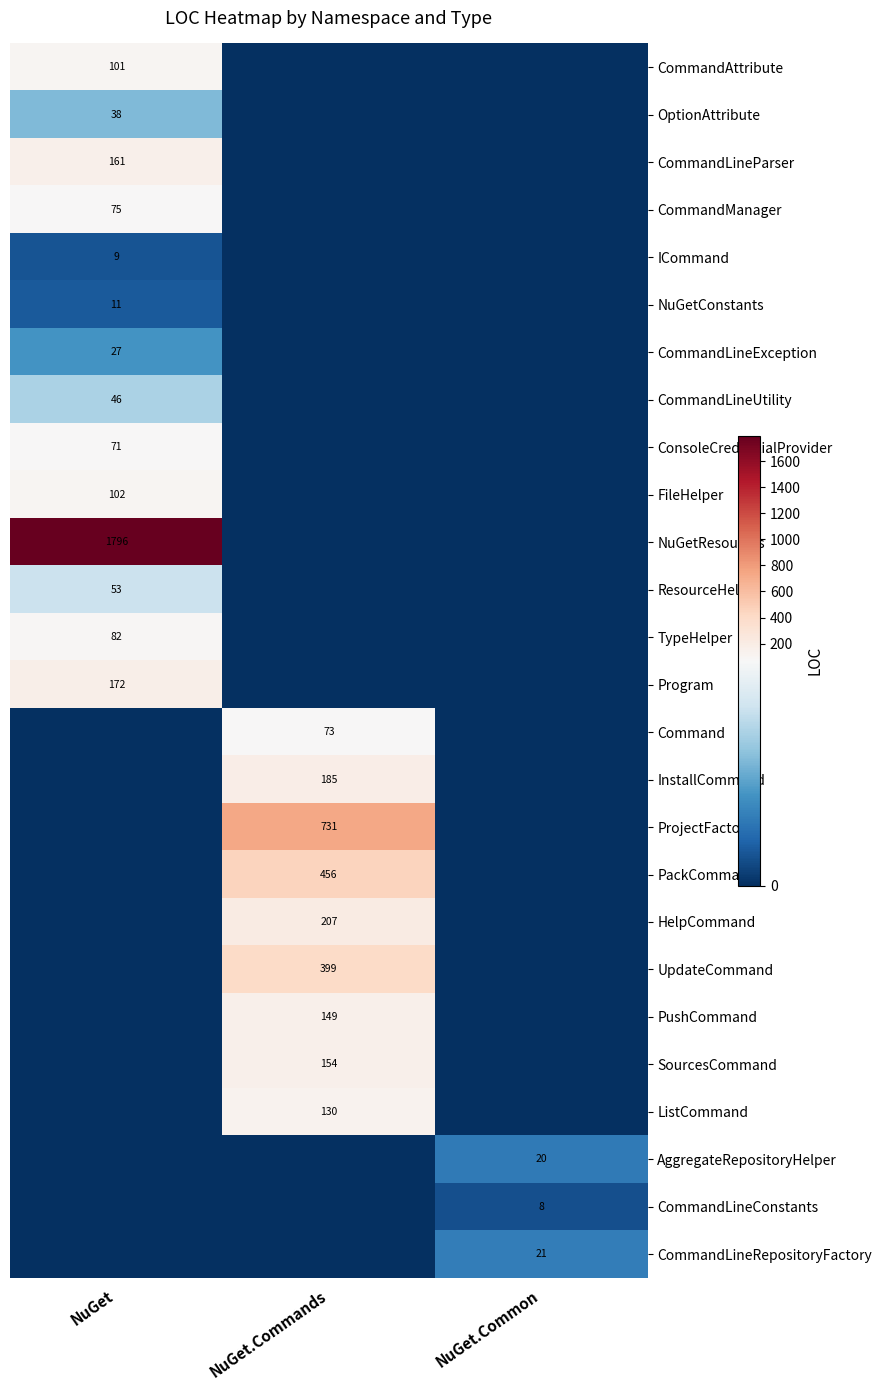

Which category has the lowest value in the CommandLineConstants series?

NuGet